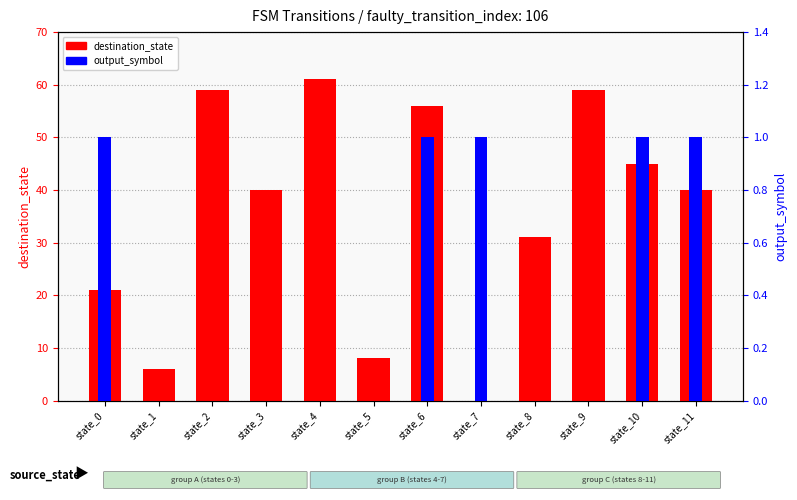

Rank the series by their average value, from lowest to highest.

output_symbol, destination_state